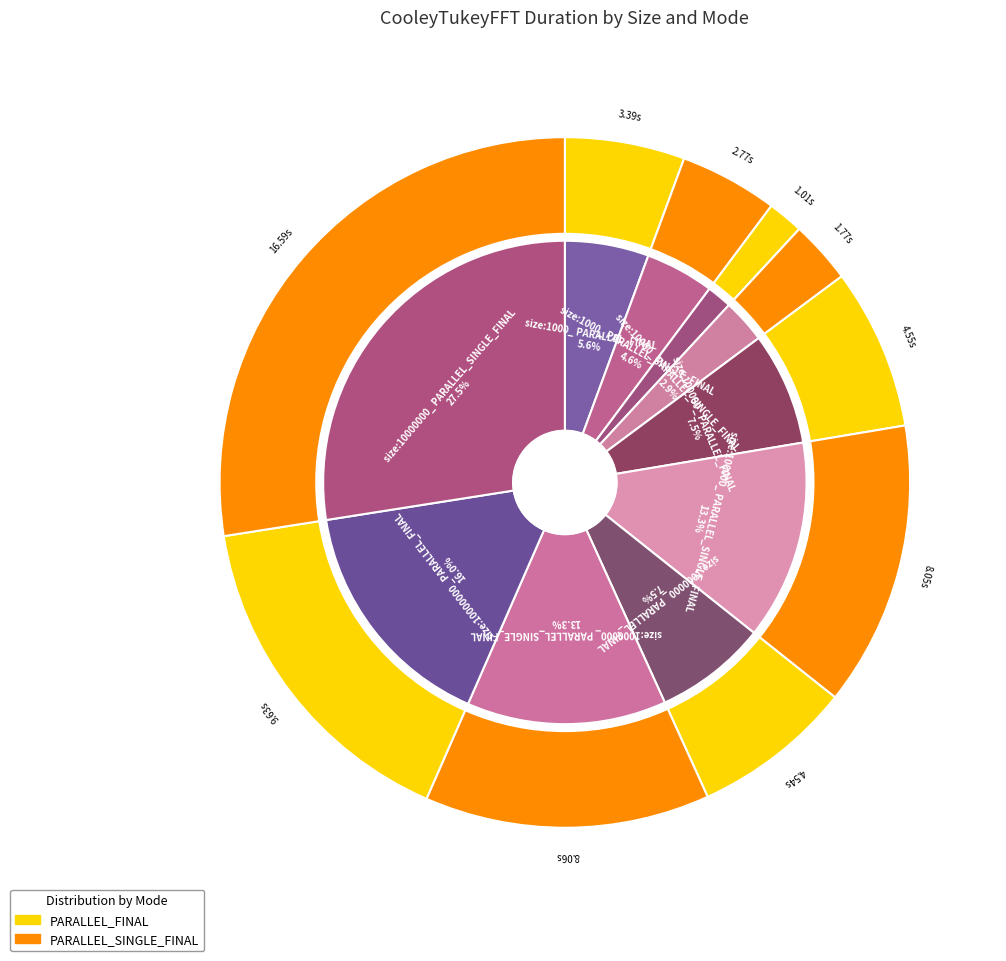

To the nearest percent, what percentage of the pie is size:10000_ PARALLEL_FINAL?

2%